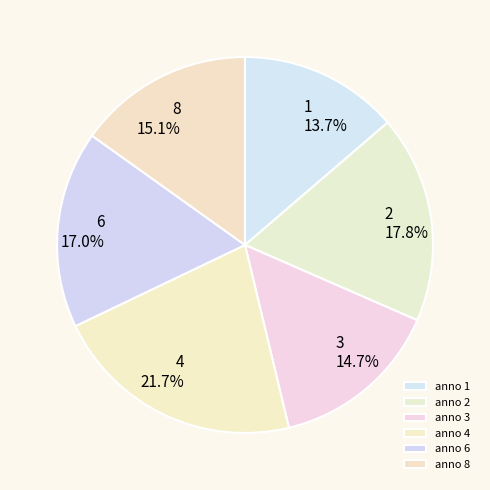

Is 2 the majority of the pie?

No